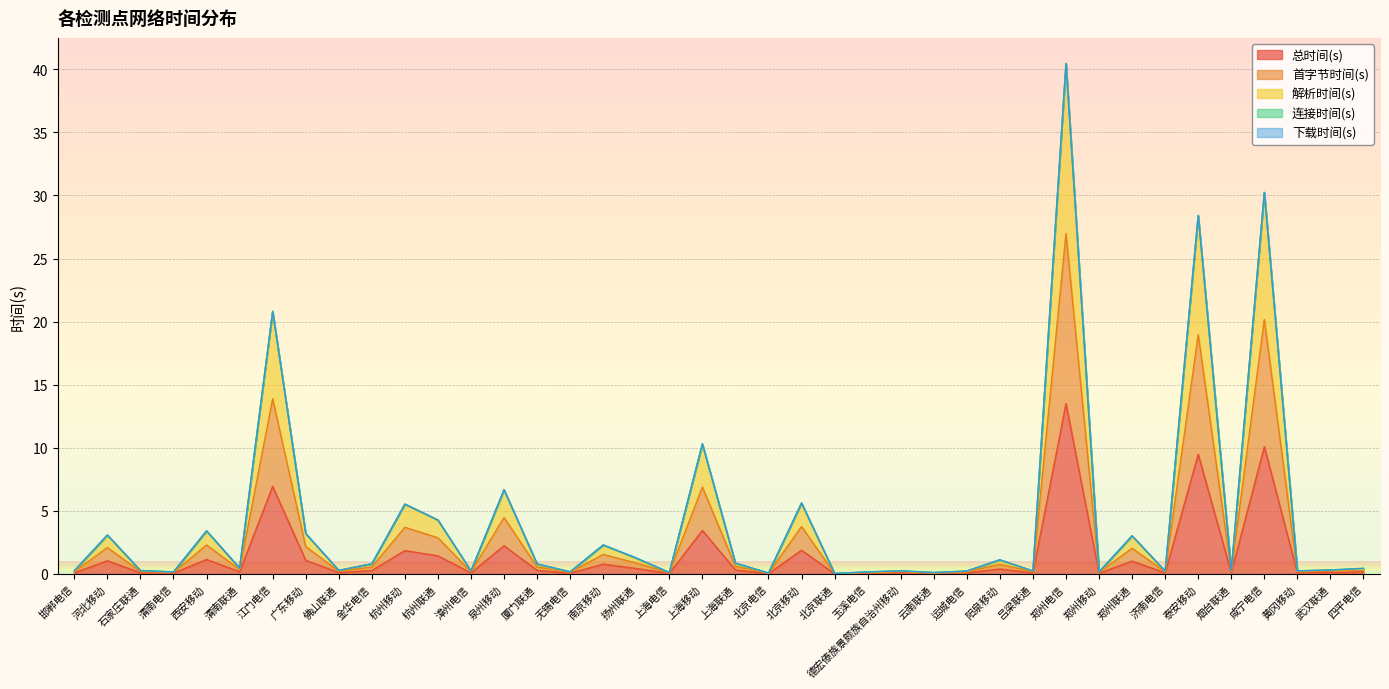

True or false: 解析时间(s) and 总时间(s) intersect in this chart.

False